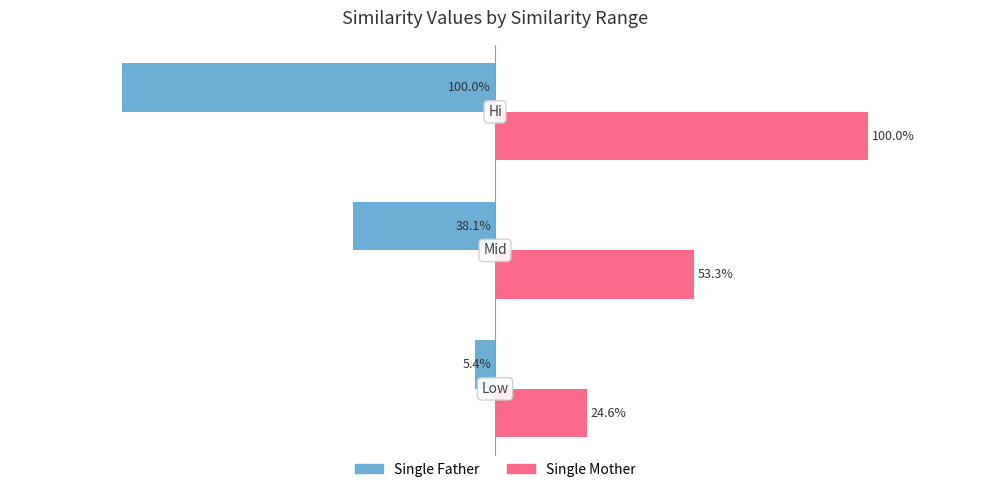

What is the minimum value shown in the chart?

-1.0